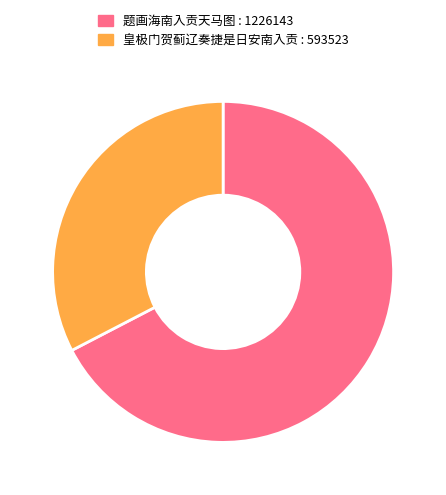

Rank the categories by value from highest to lowest.

题画海南入贡天马图, 皇极门贺蓟辽奏捷是日安南入贡